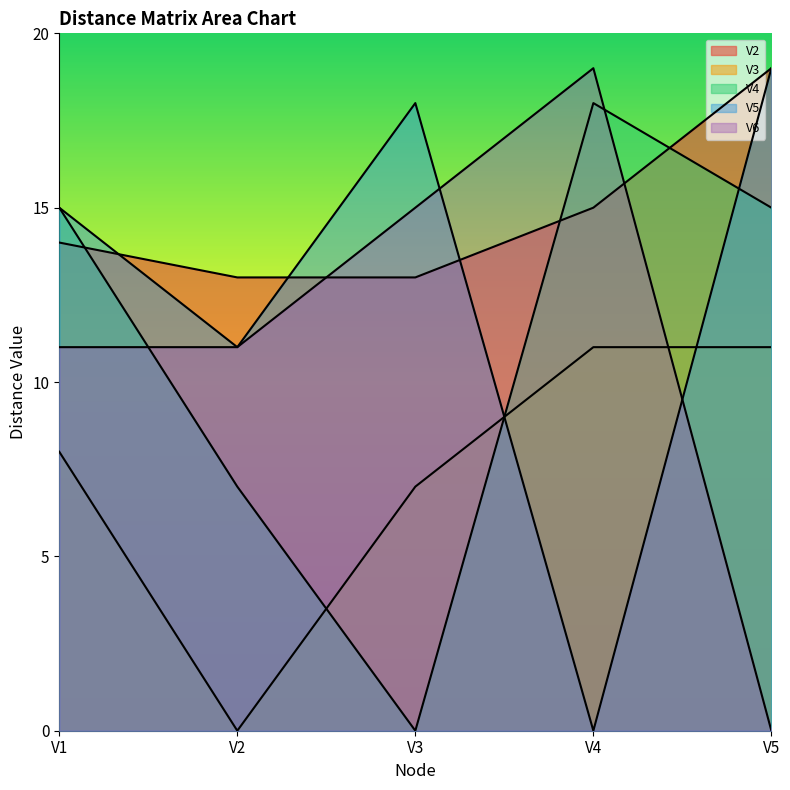

Which series ends up on top after the final intersection of V3 and V6?

V3